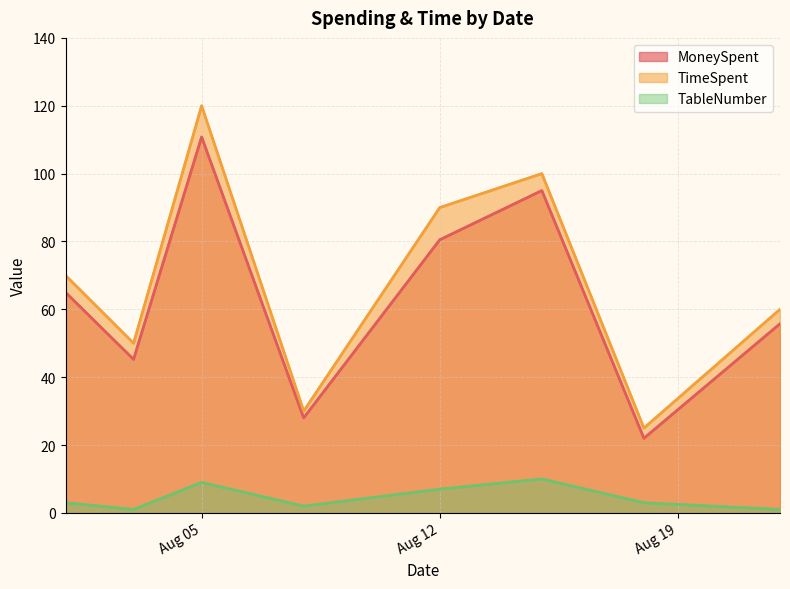

The value of TimeSpent at 2025-08-03 is 70.2. True or false?

False